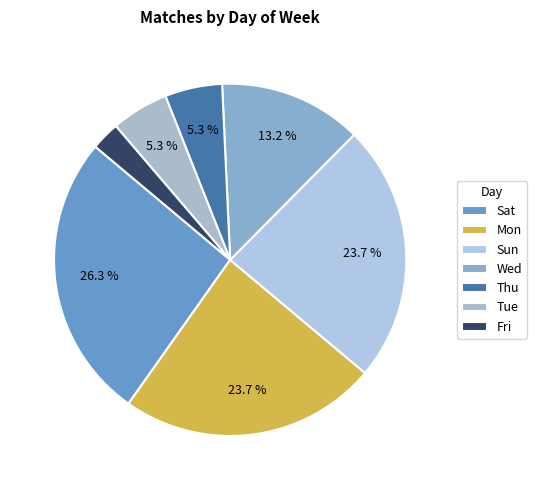

Is Sun the majority of the pie?

No